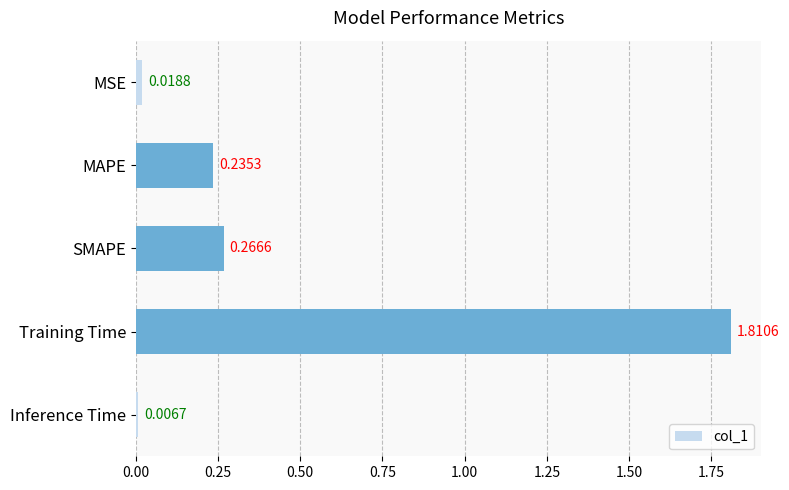

What is the average value?

0.5